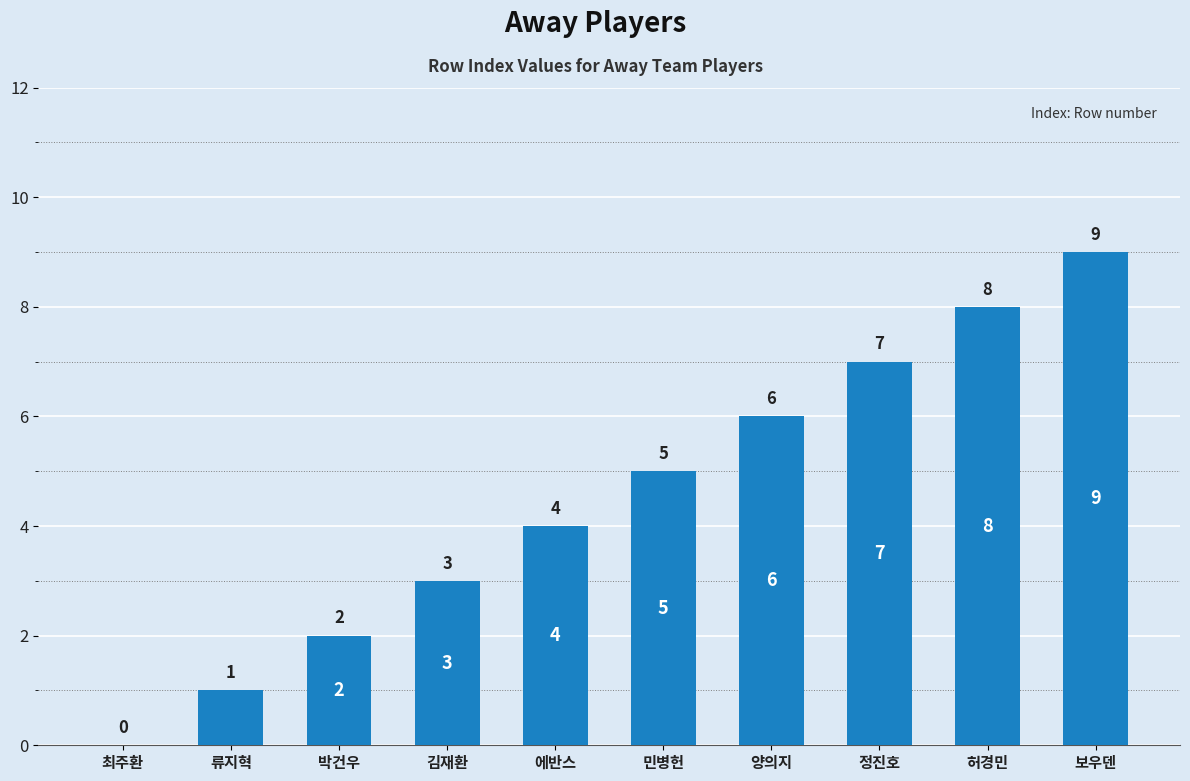

Reading right to left, list all the values displayed in this chart.

9	8	7	6	5	4	3	2	1	0